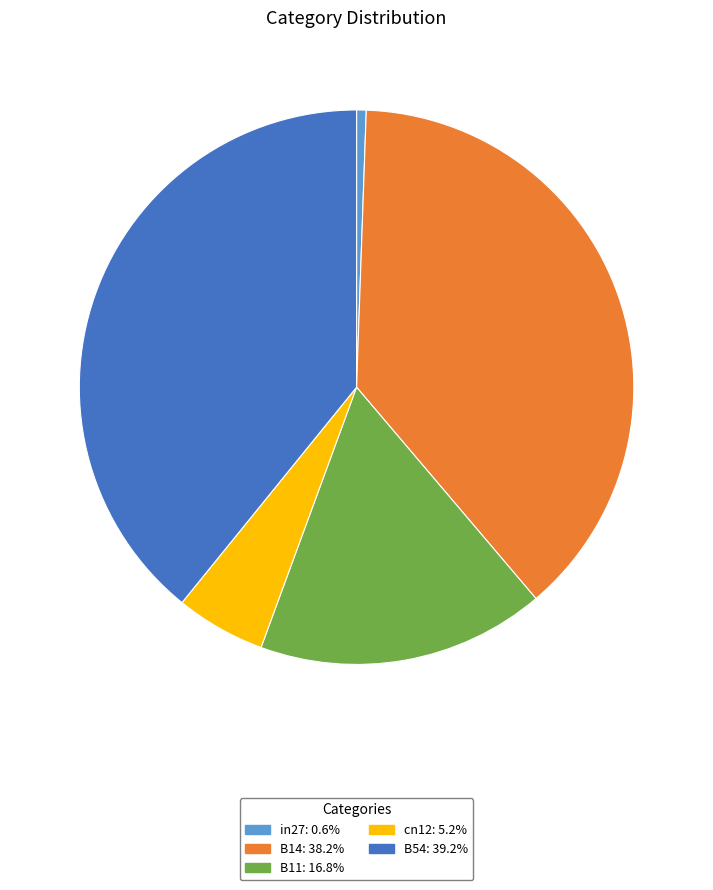

Does any single category account for the majority?

No